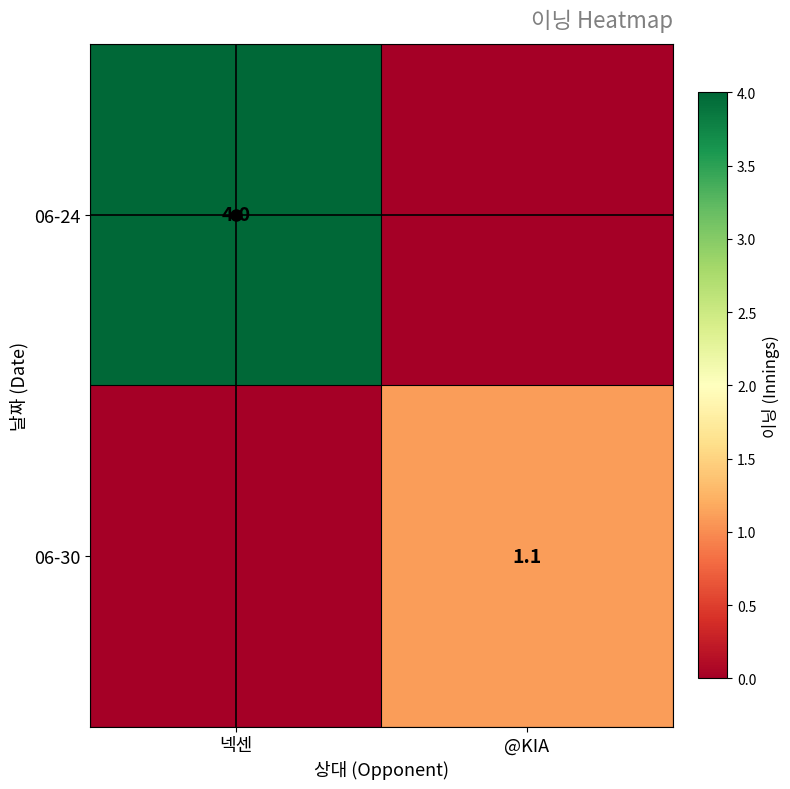

True or false: 06-24 has a value of 2.3 at 넥센.

False